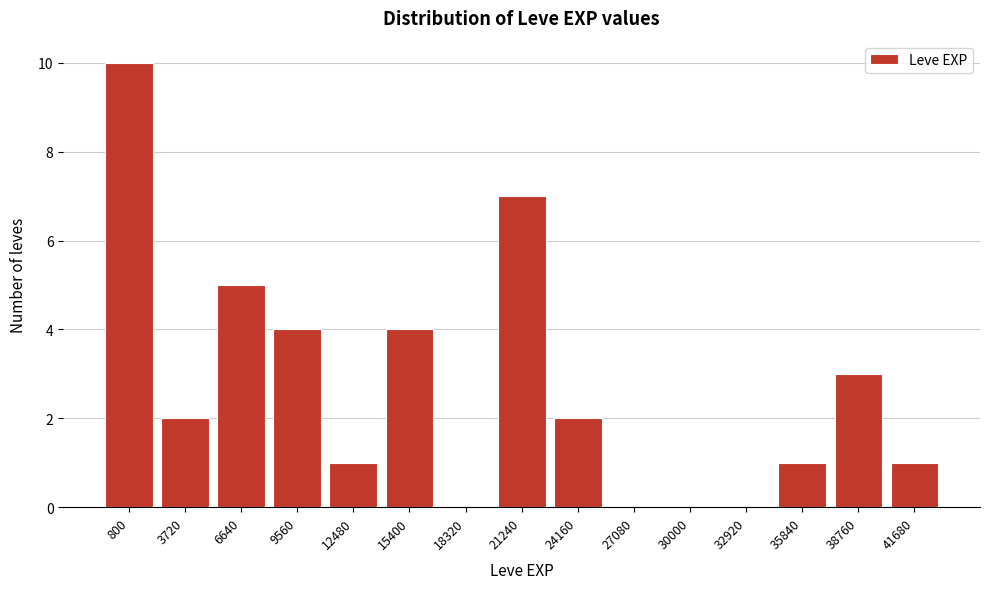

Reading right to left, list all the values displayed in this chart.

41680=1	38760=3	35840=1	32920=0	30000=0	27080=0	24160=2	21240=7	18320=0	15400=4	12480=1	9560=4	6640=5	3720=2	800=10